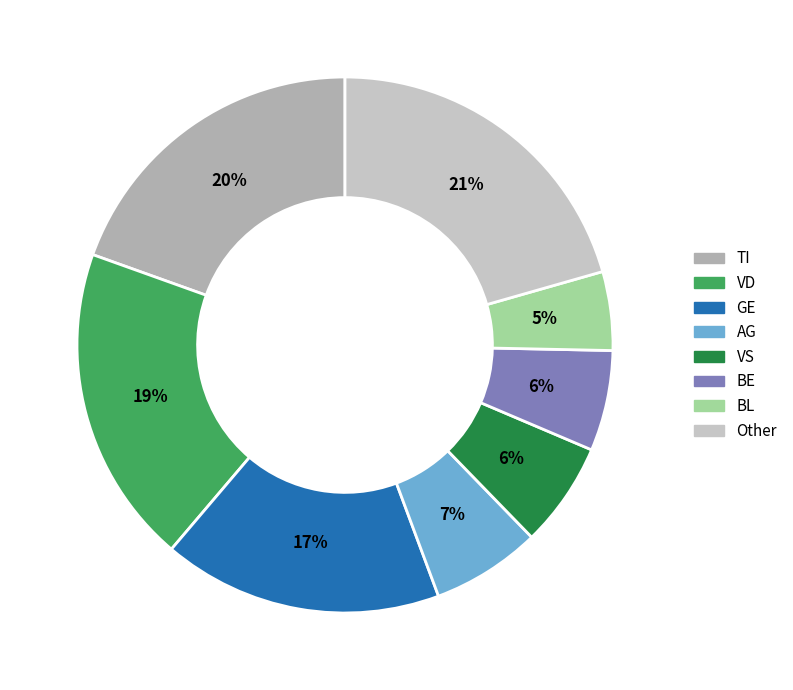

Which category has the smallest portion of the pie?

BL